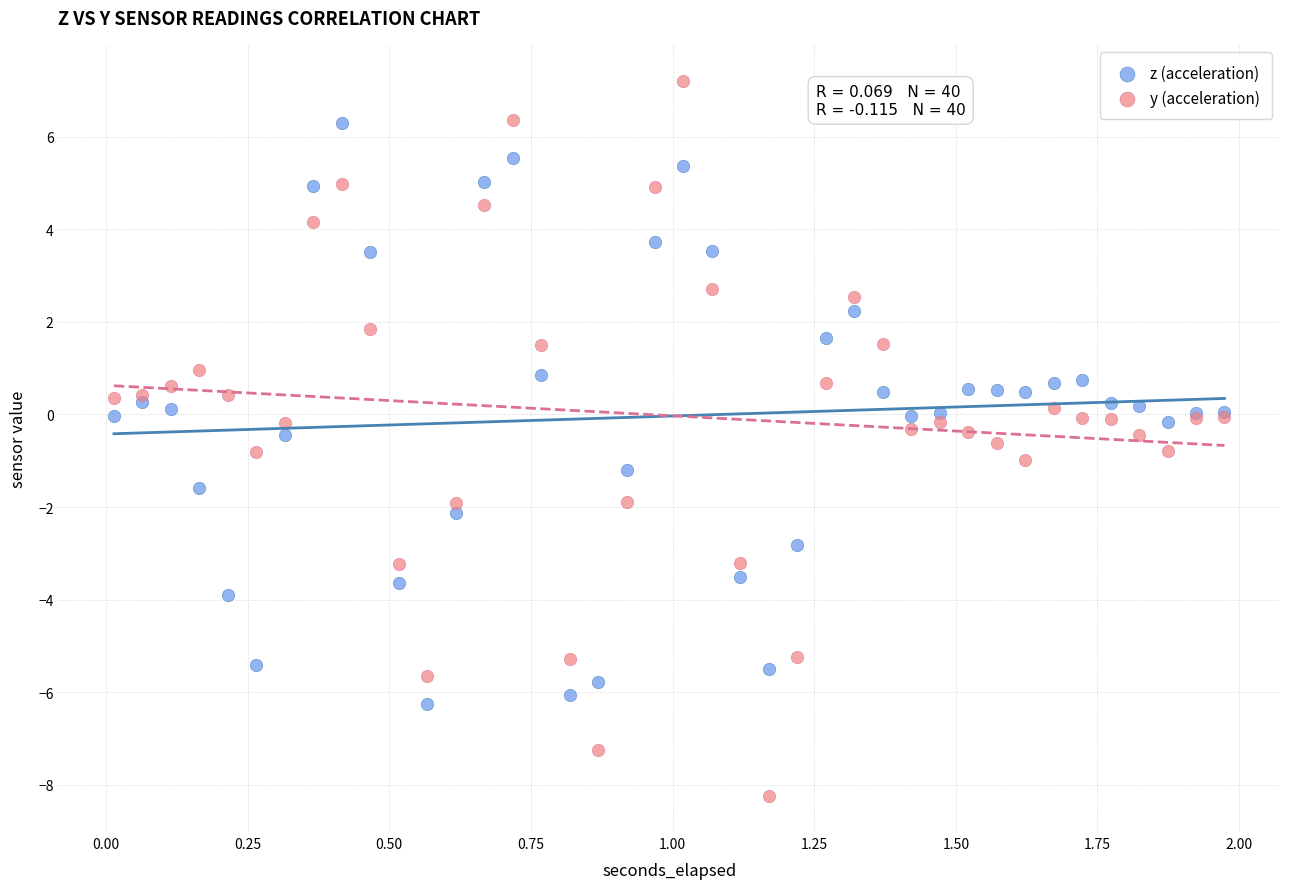

Which series has the largest Y range (max minus min)?

y (acceleration)